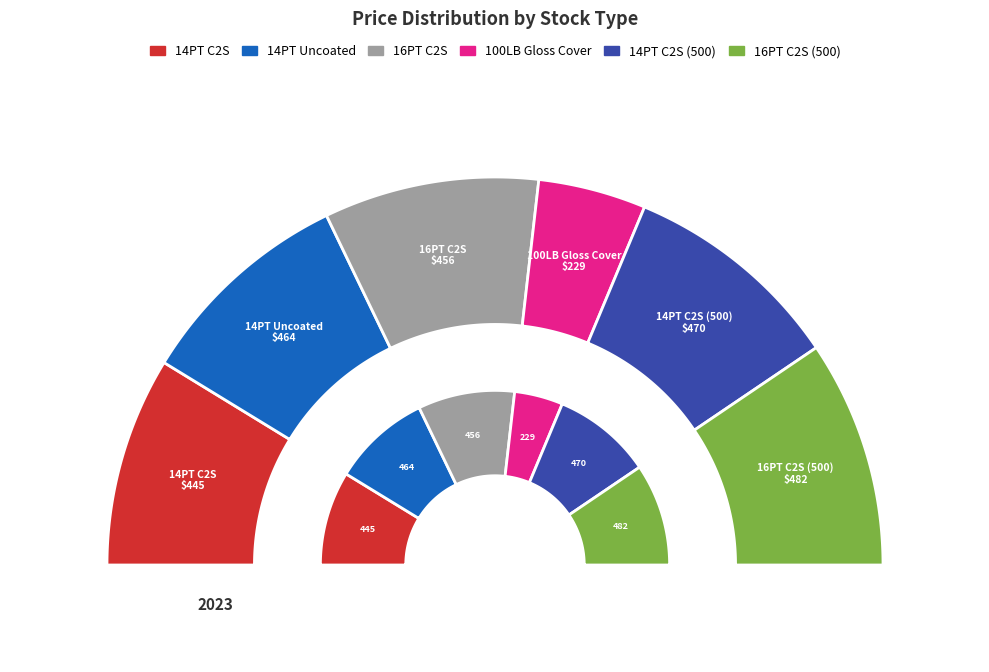

Rank the categories by value from lowest to highest.

100LB Gloss Cover, 14PT C2S, 16PT C2S, 14PT Uncoated, 14PT C2S (500), 16PT C2S (500)